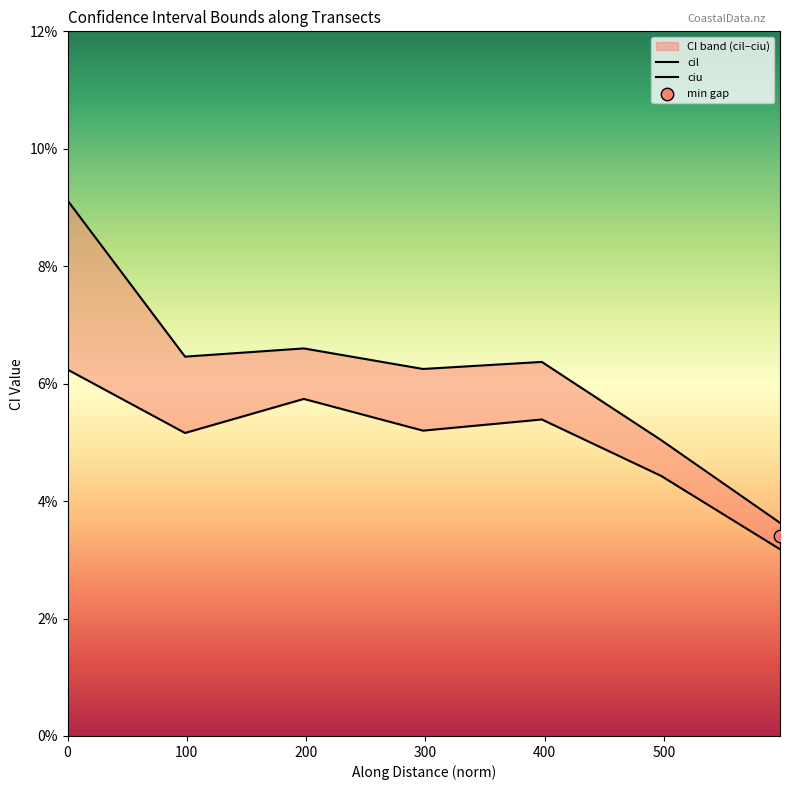

At how many categories does at least one series exceed 0?

7